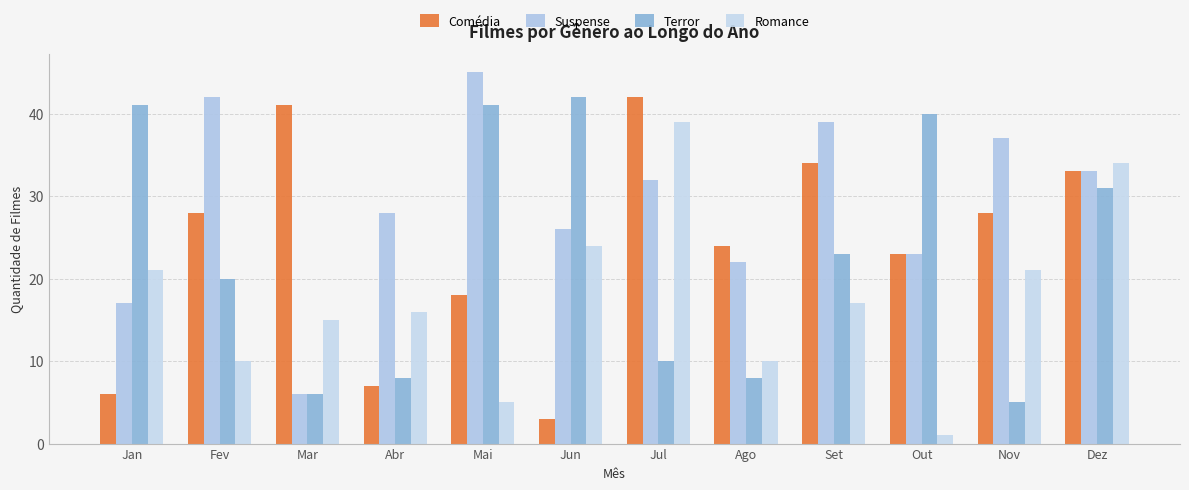

Between Mai and Nov, which series saw the biggest shift?

Terror